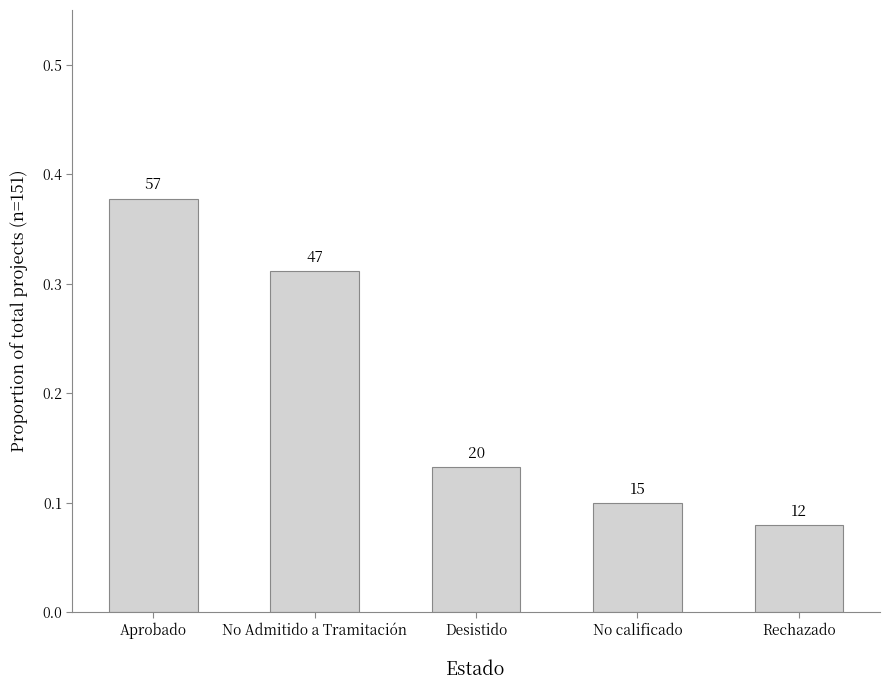

How many bars are there in total?

5